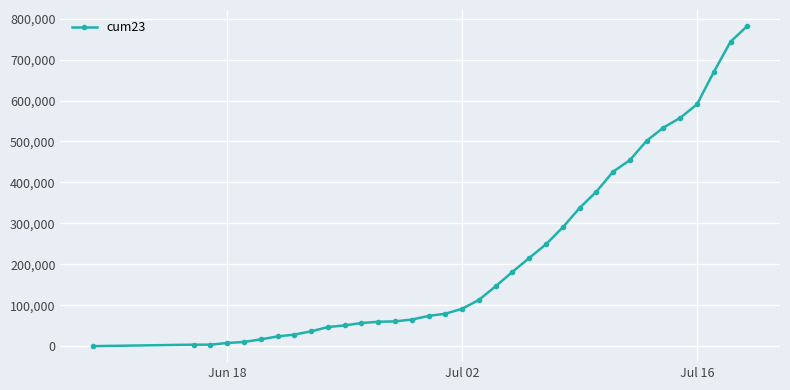

What is the value of the 18th point from the left?

91681